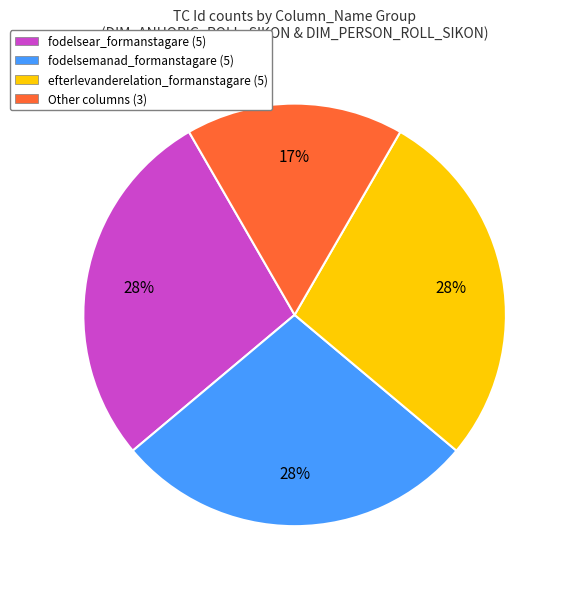

What percentage is the fodelsear_formanstagare (5) slice, to the nearest percent?

28%